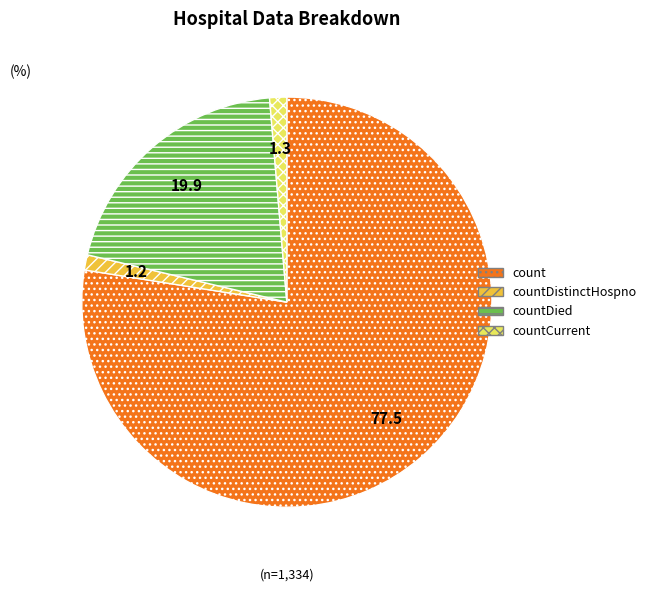

Which has a higher value, countDied or countCurrent?

countDied